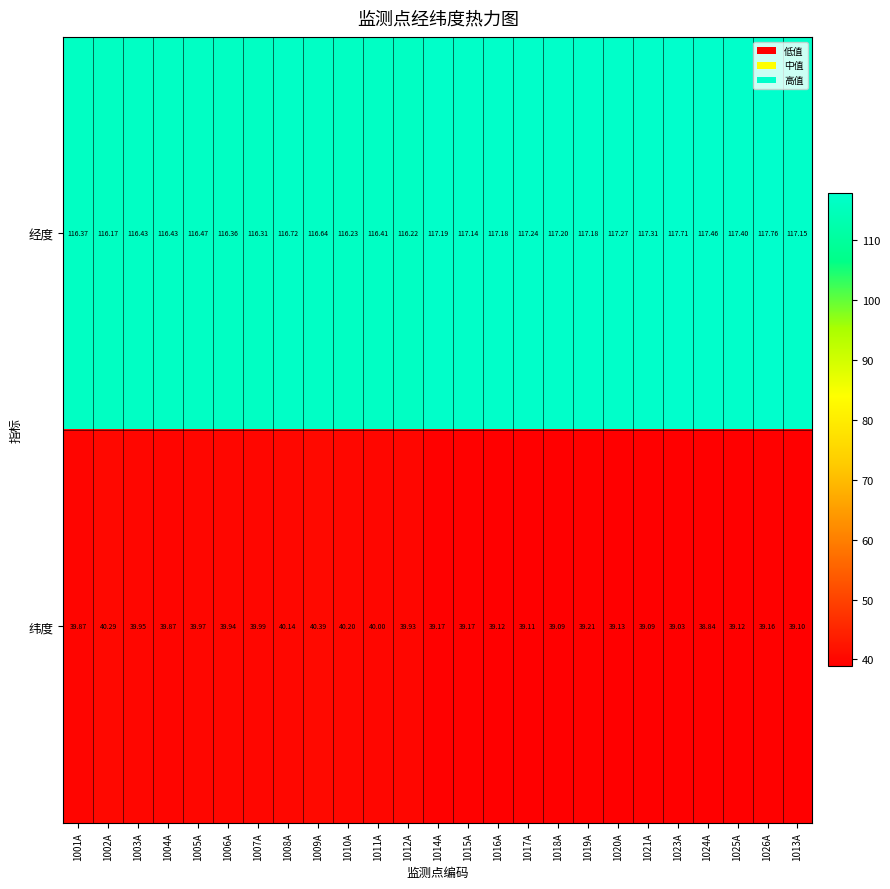

At 1008A, list the series in order from largest to smallest.

经度, 纬度